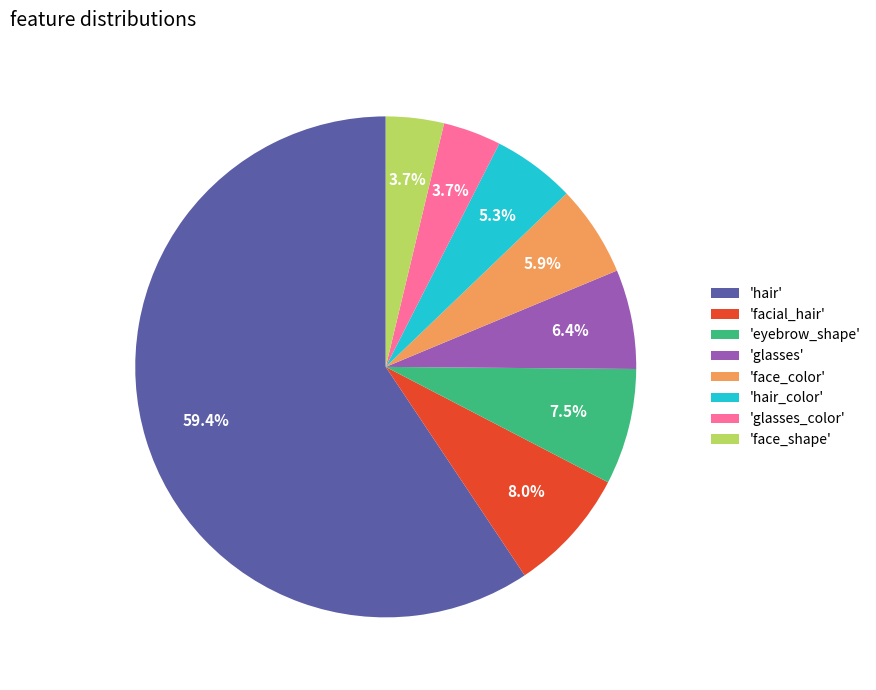

Count the number of slices in the pie.

8